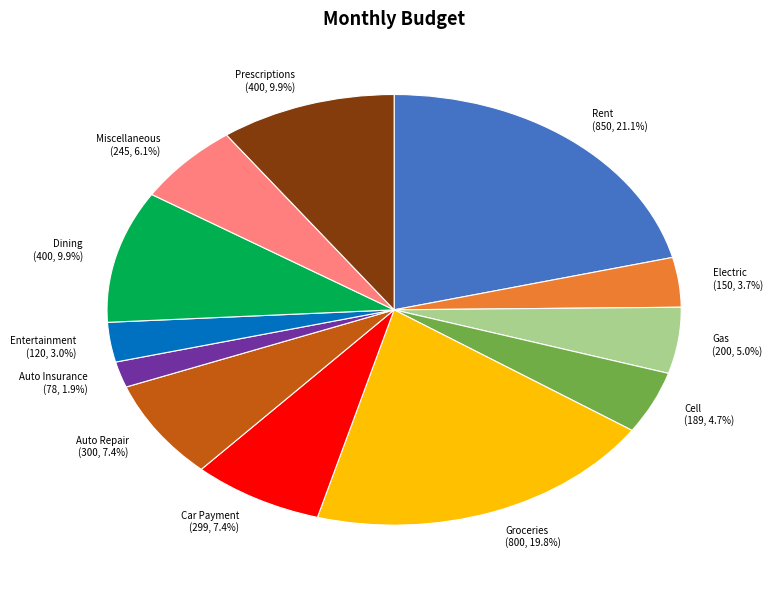

Do Auto Insurance and Miscellaneous together represent more than half of the pie?

No